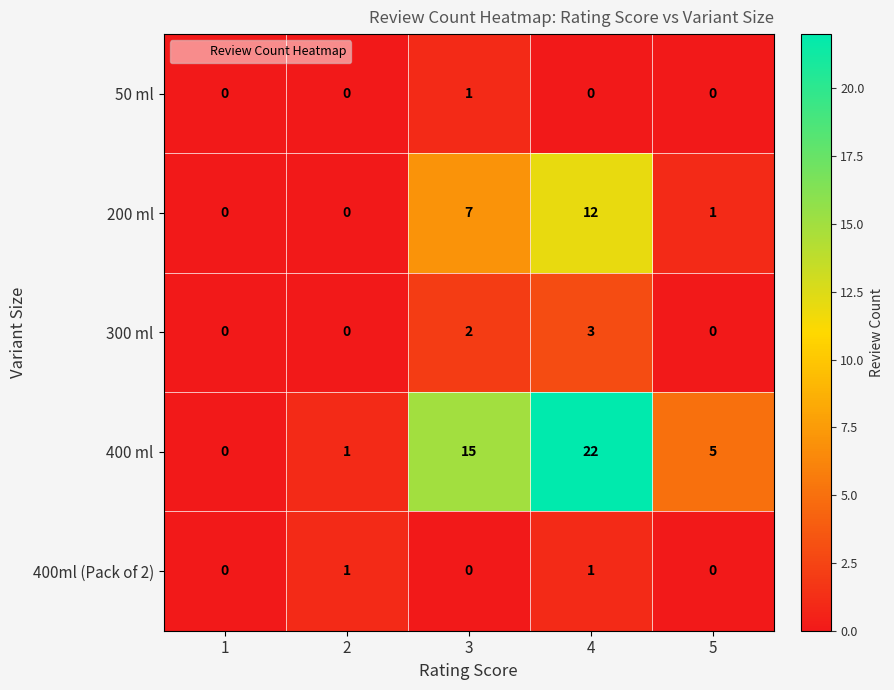

How many 300 ml values are between 0 and 2?

4